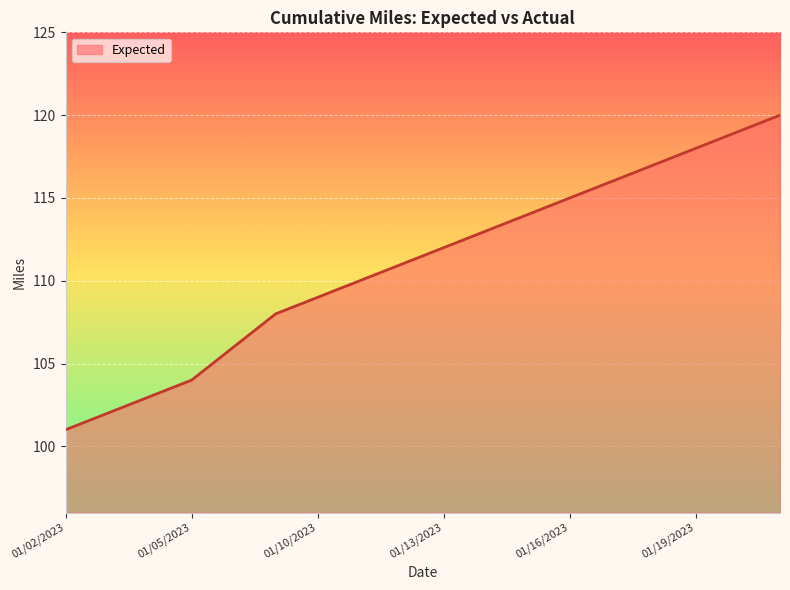

What is the greatest value displayed?

120